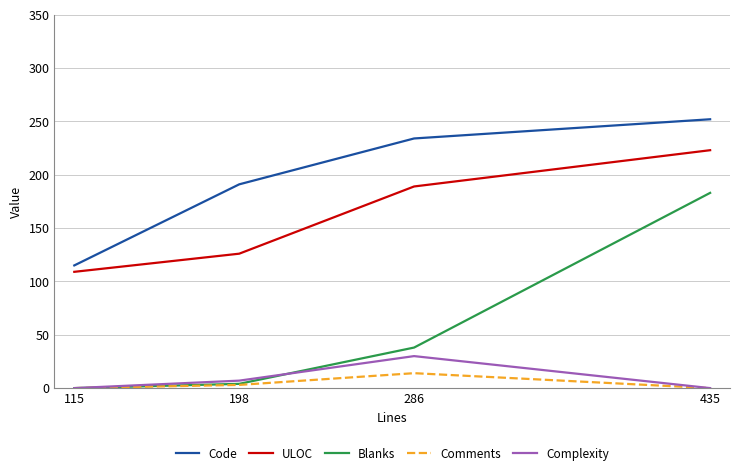

Where is Comments nearest to the value 7?

198